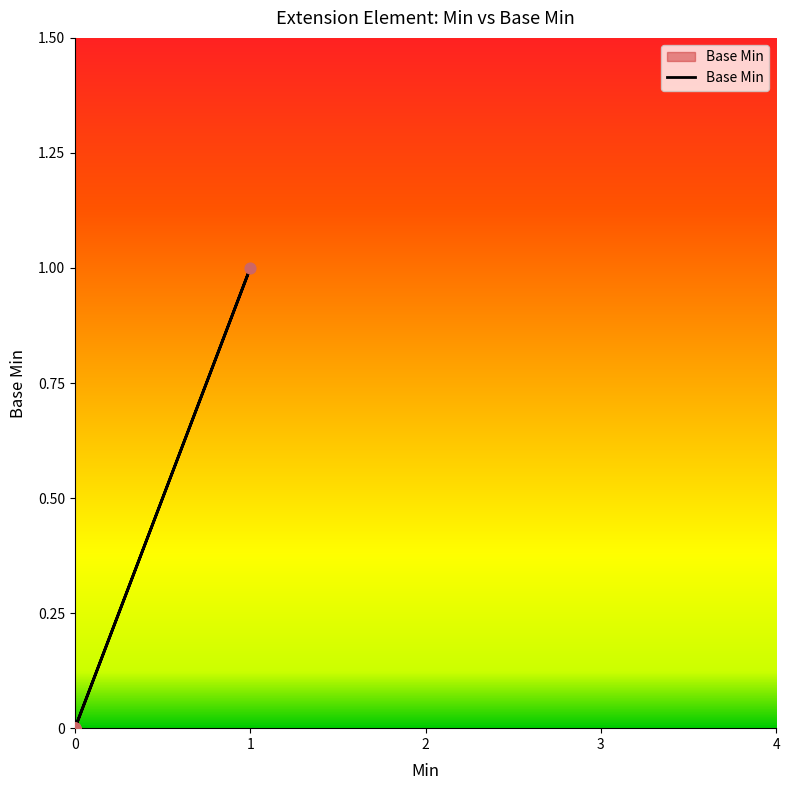

What is the change in value from 0 to 1?

+1